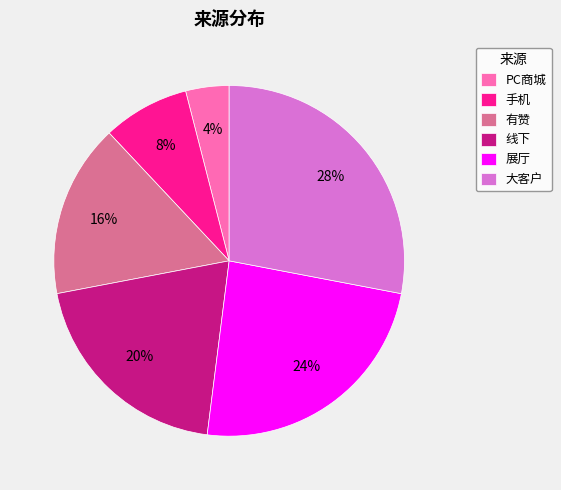

Does 展厅 account for over 50% of the chart?

No